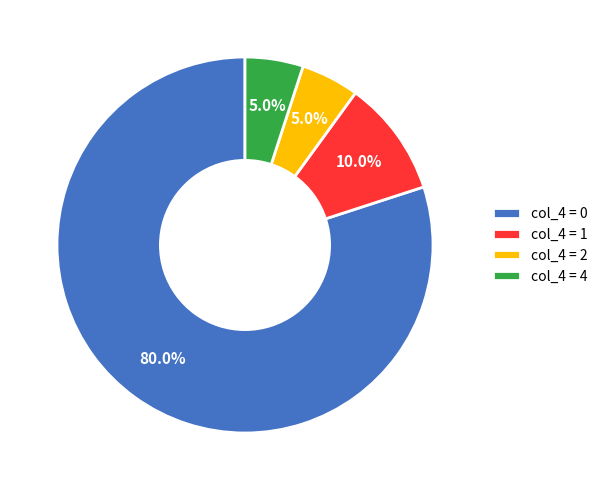

Combined, what portion of the pie is col_4 = 0 and col_4 = 1?

90.0%